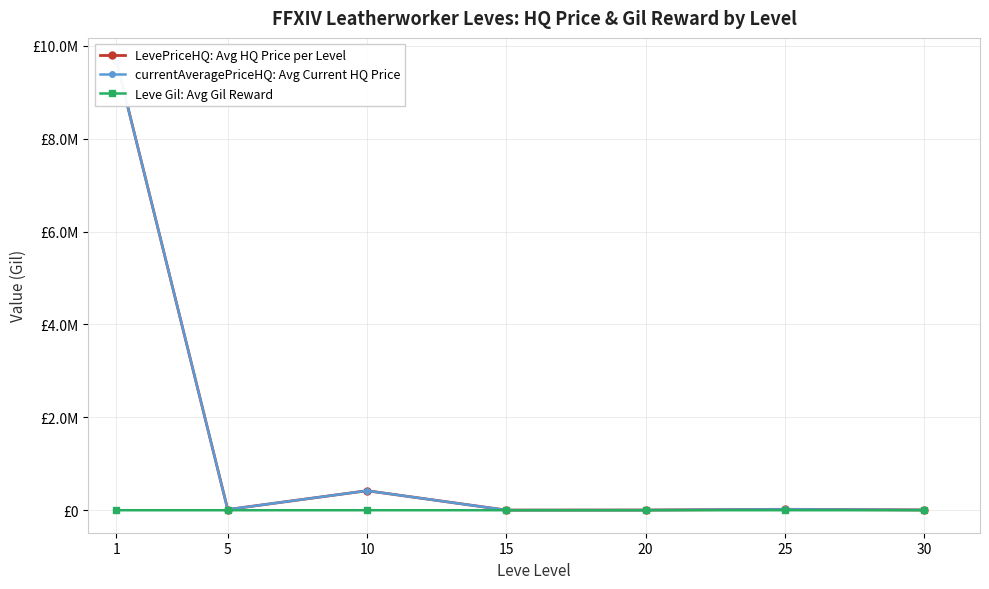

How many lines are shown in the chart?

3